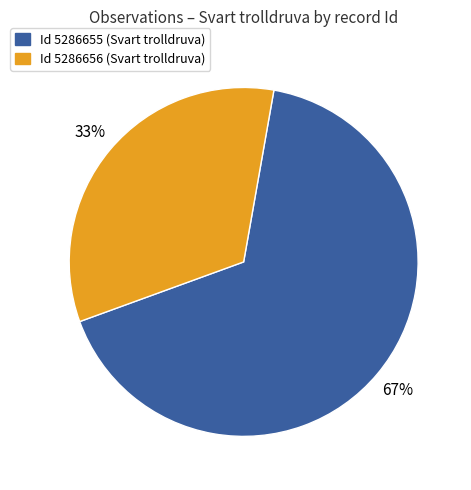

Is there a majority slice in this chart?

Yes